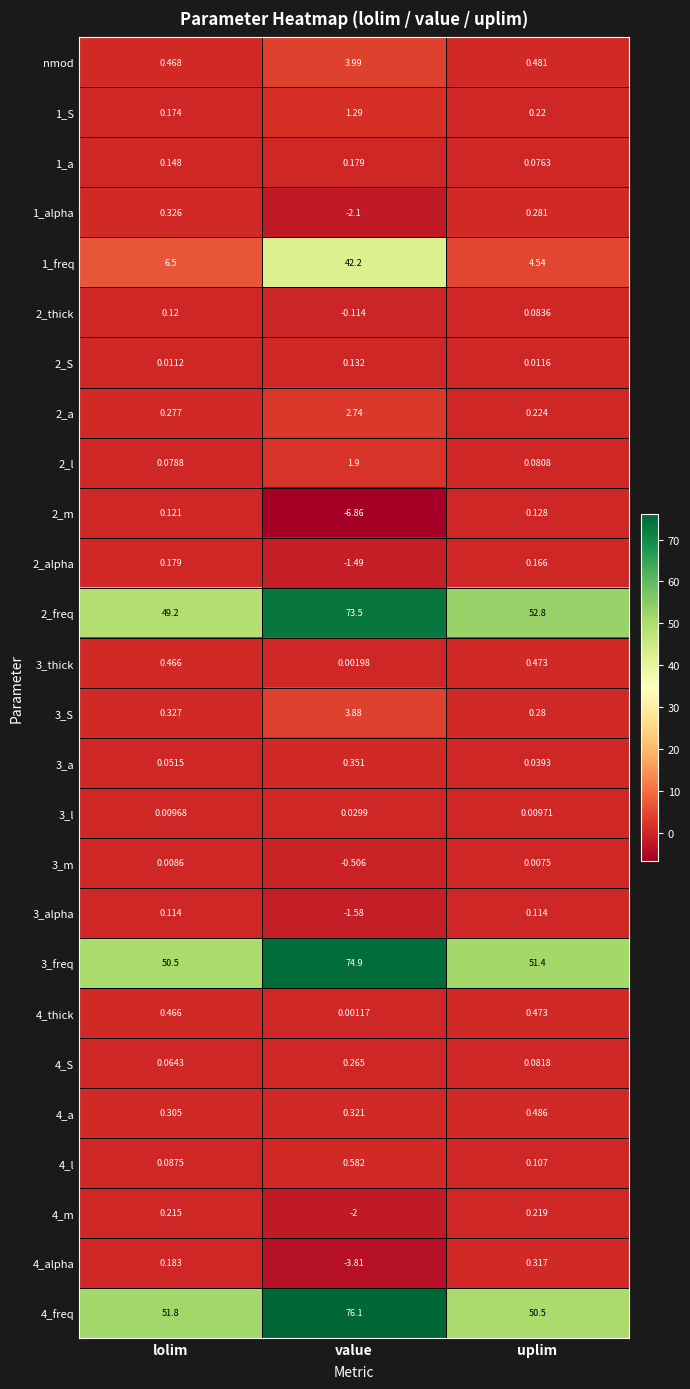

How many categories are shown in the chart?

3